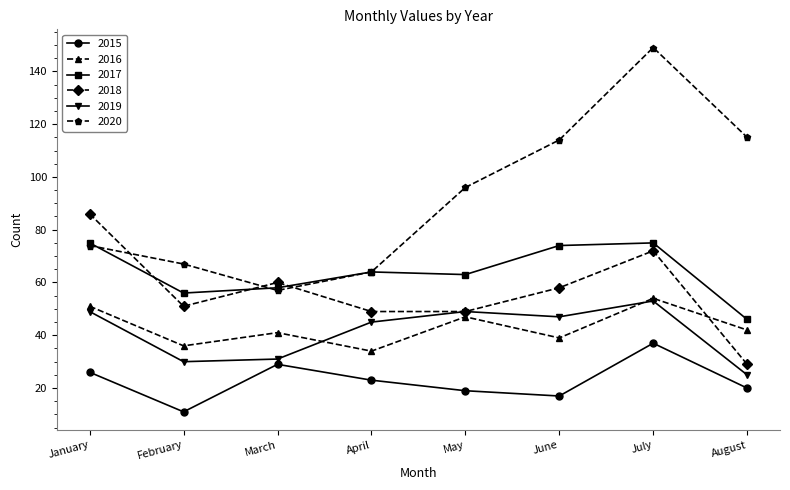

Rank the series at August from highest to lowest value.

2020, 2017, 2016, 2018, 2019, 2015